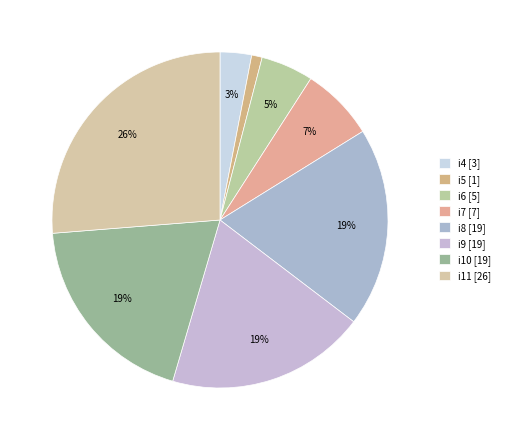

Which has a higher value, i6 or i10?

i10